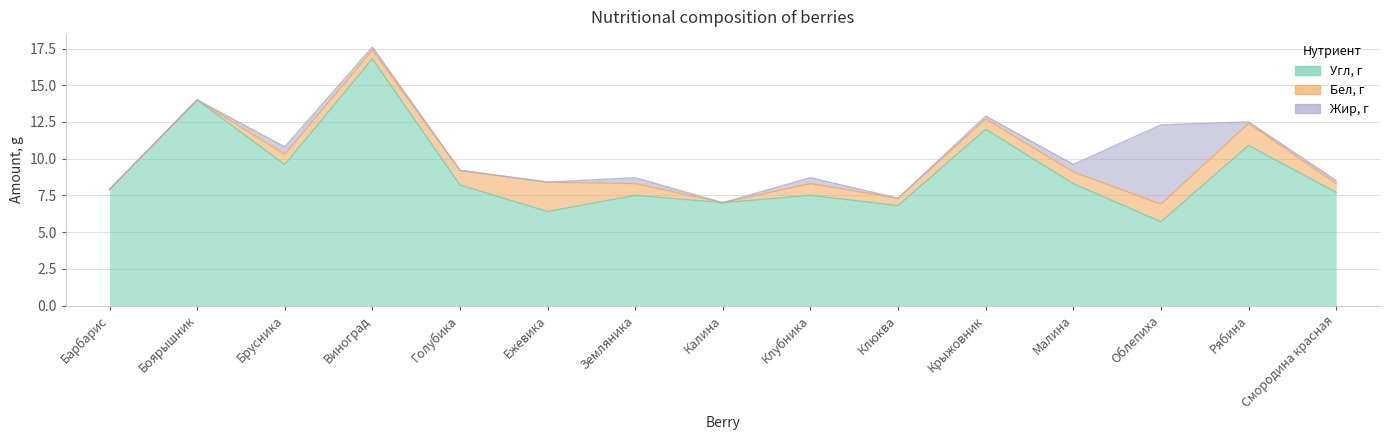

True or false: Бел, г has more than 0 points higher than both neighbors.

True